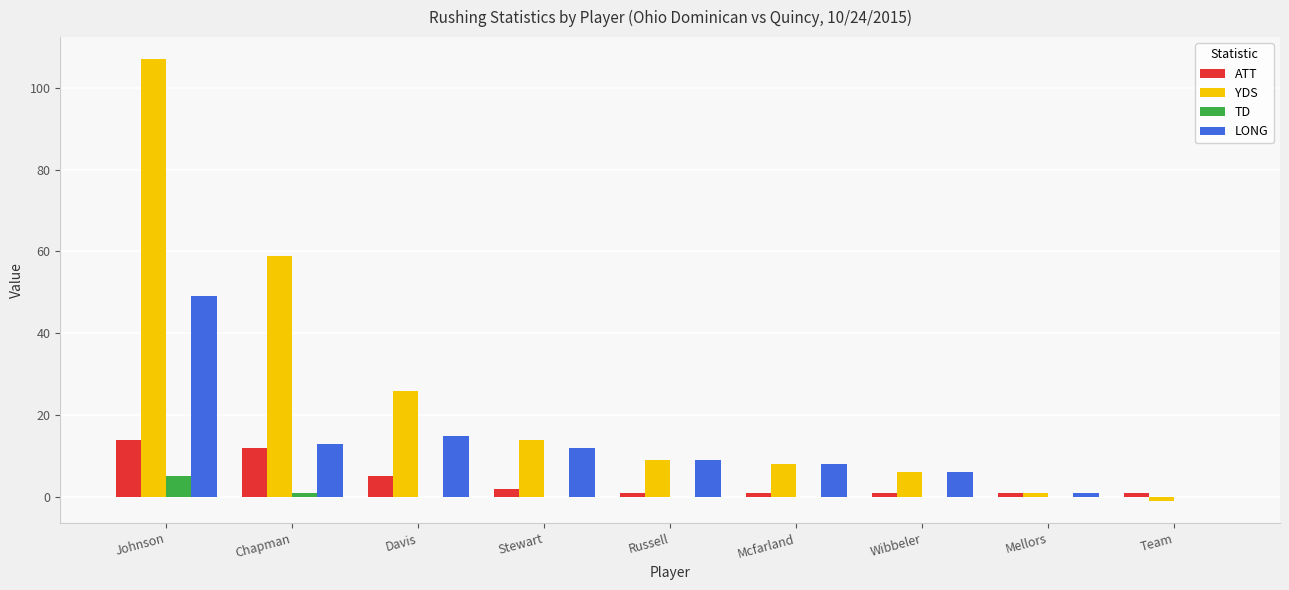

What is the total value across all series at Johnson?

175